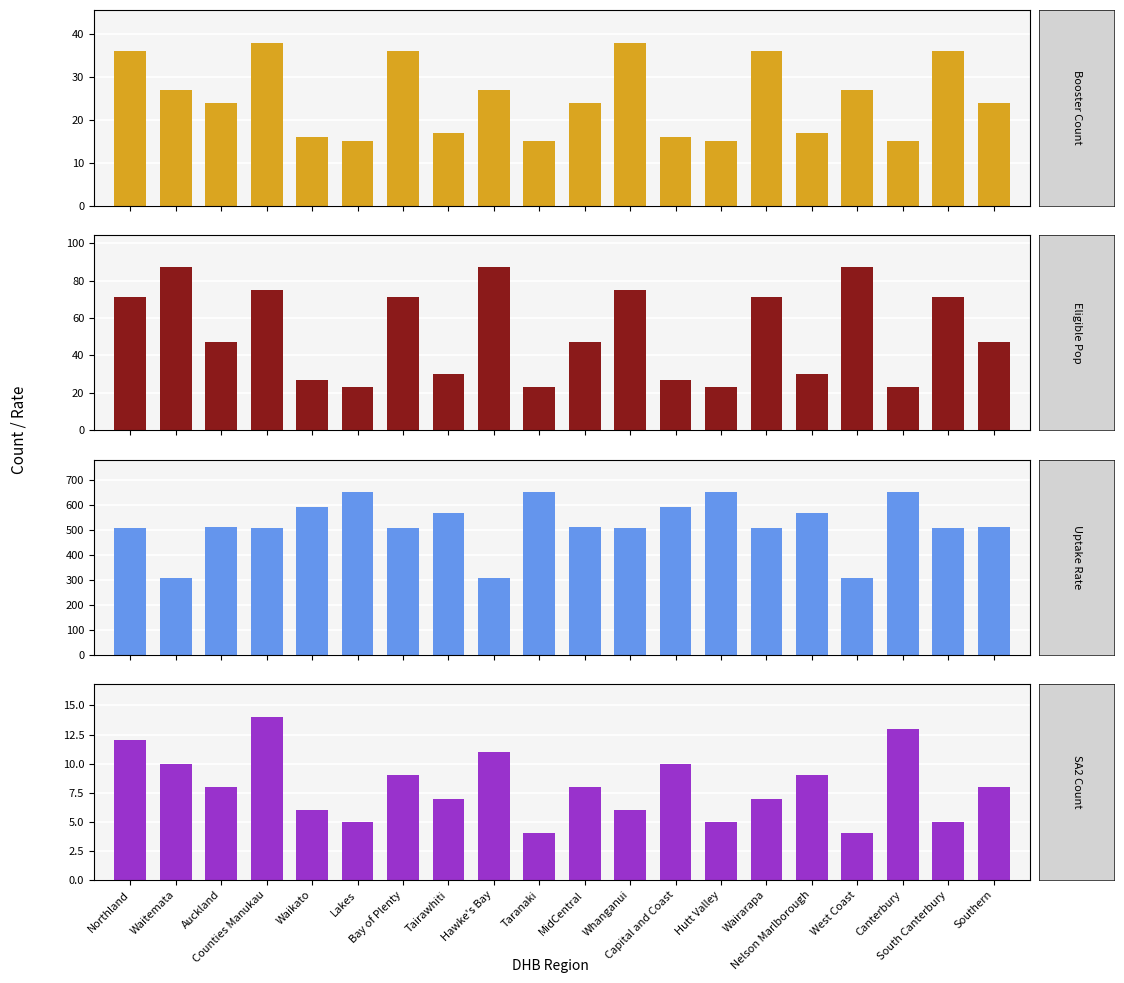

At which label is Booster Count closest to 26?

Waitemata